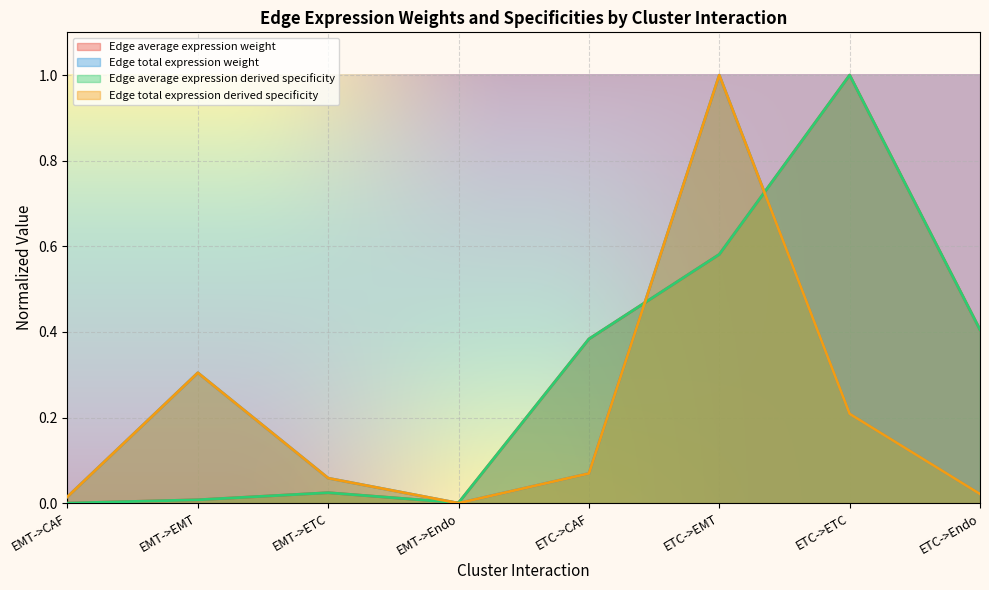

What is the label of the 5th point from the right?

EMT->Endo